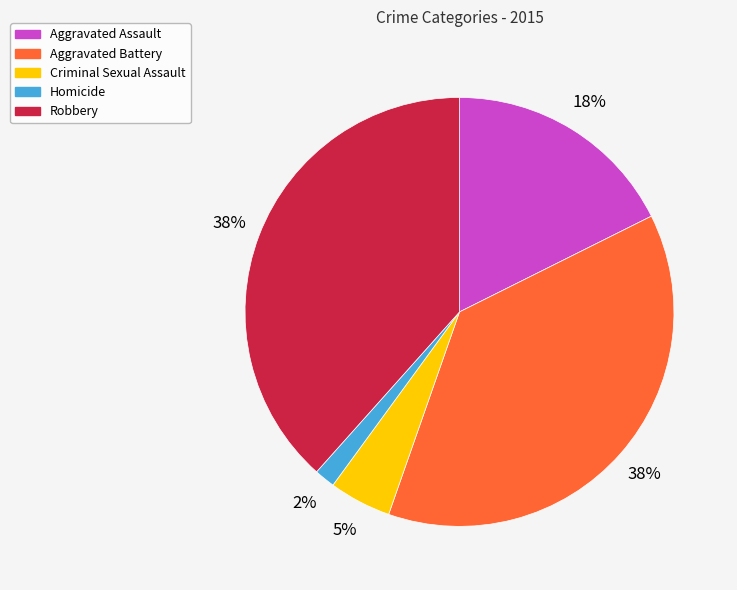

To the nearest percent, what portion does Criminal Sexual Assault represent?

5%